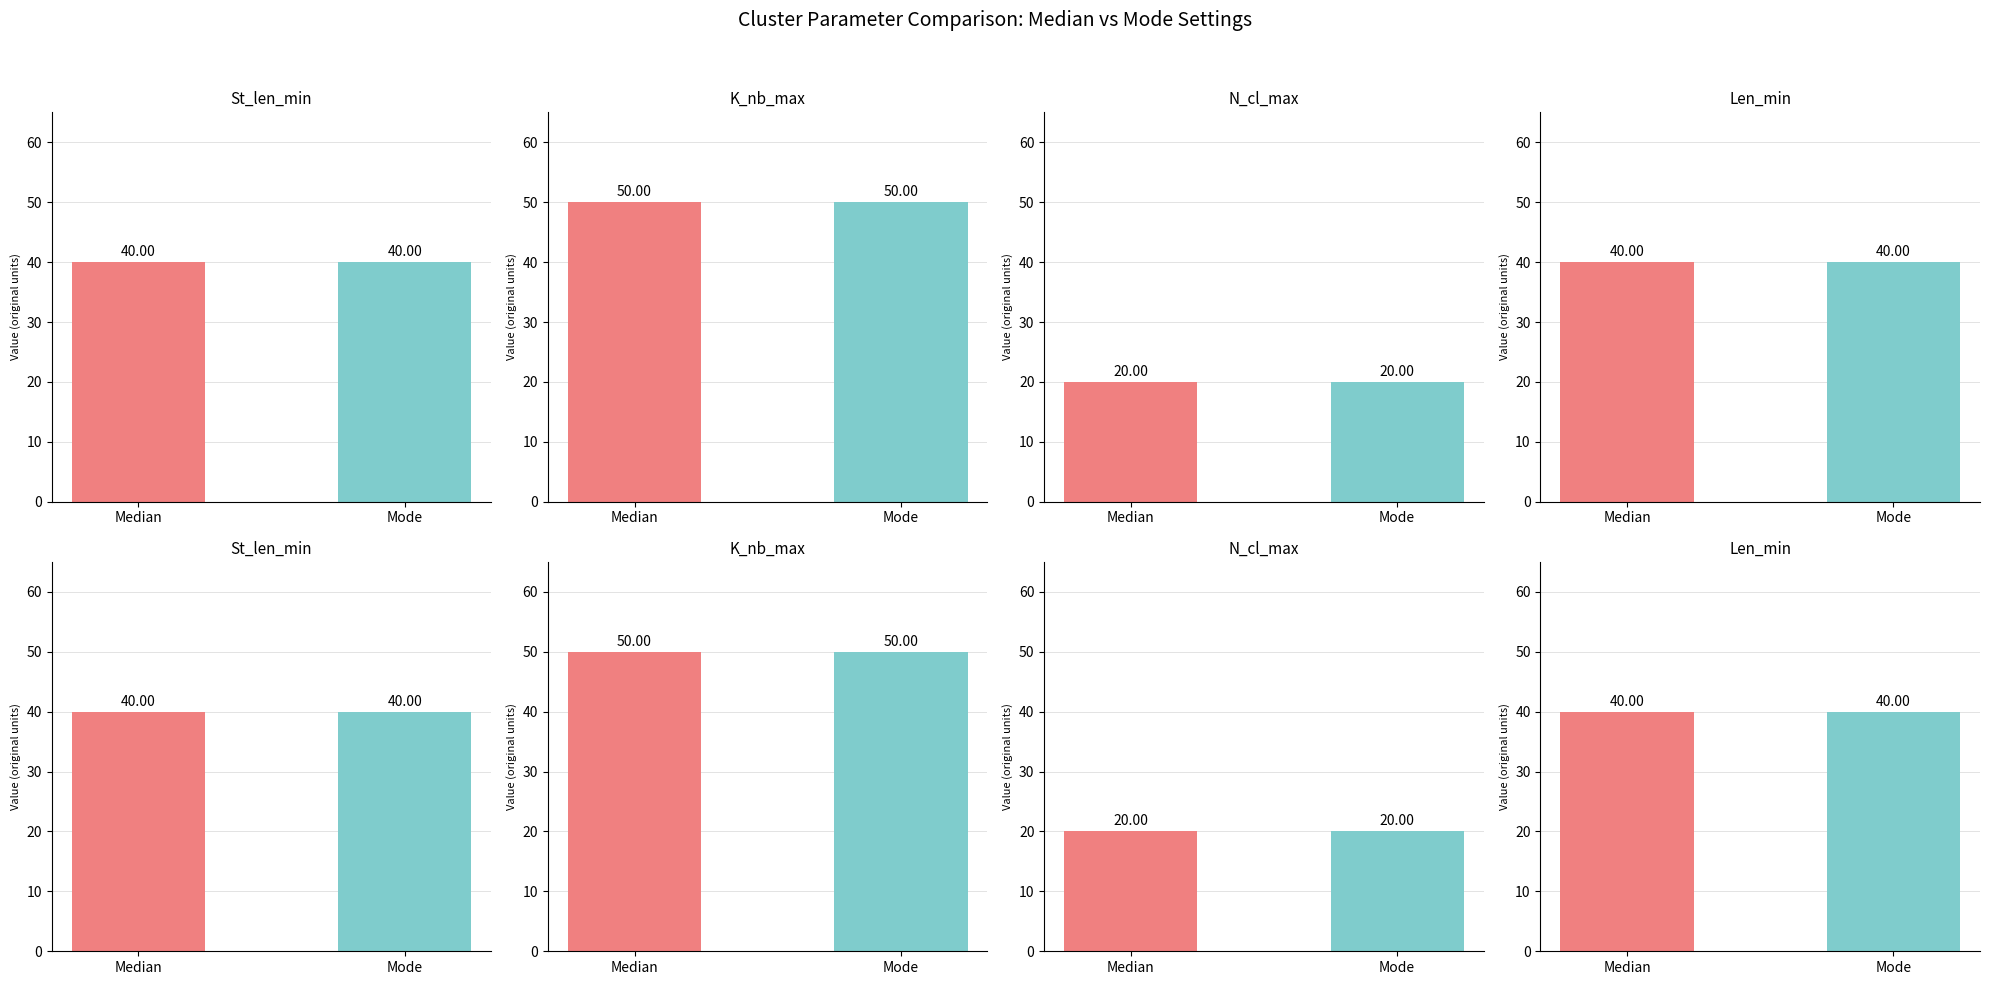

What is the highest value of the Median series?

50